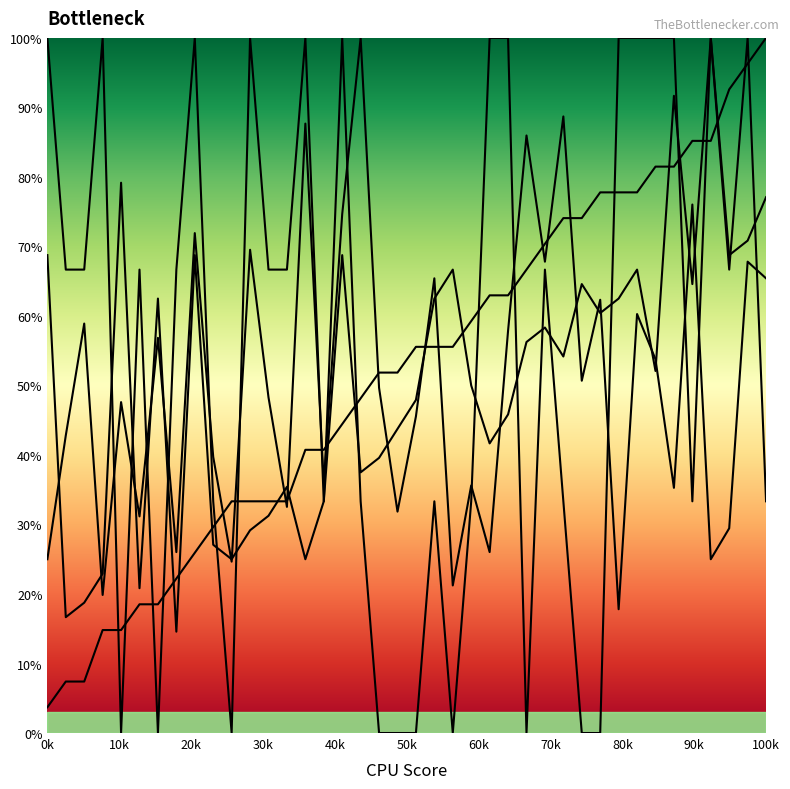

What is the spread (max minus min) of values at 29?

55.4